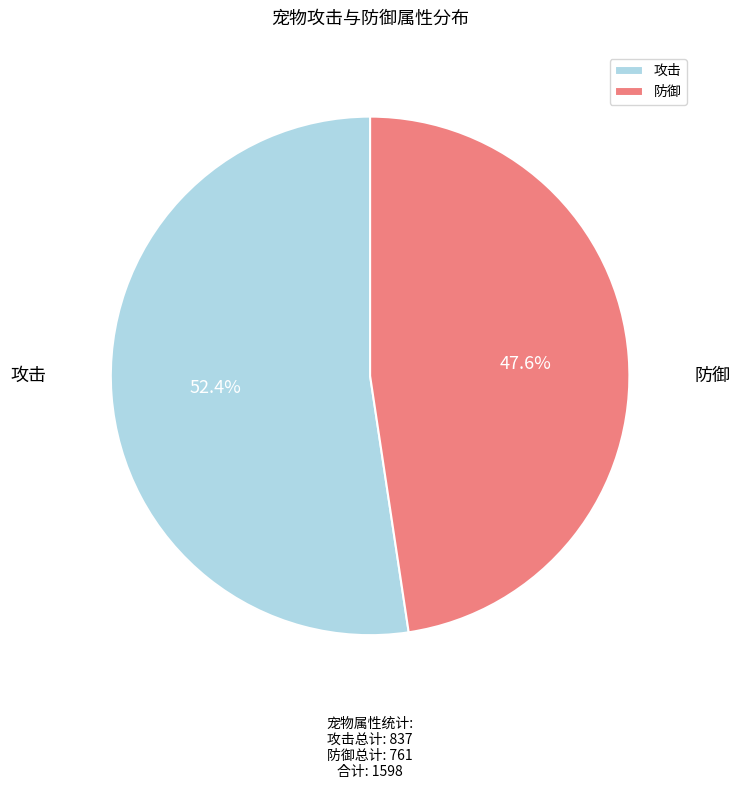

How much of the chart is everything except 攻击?

47.6%